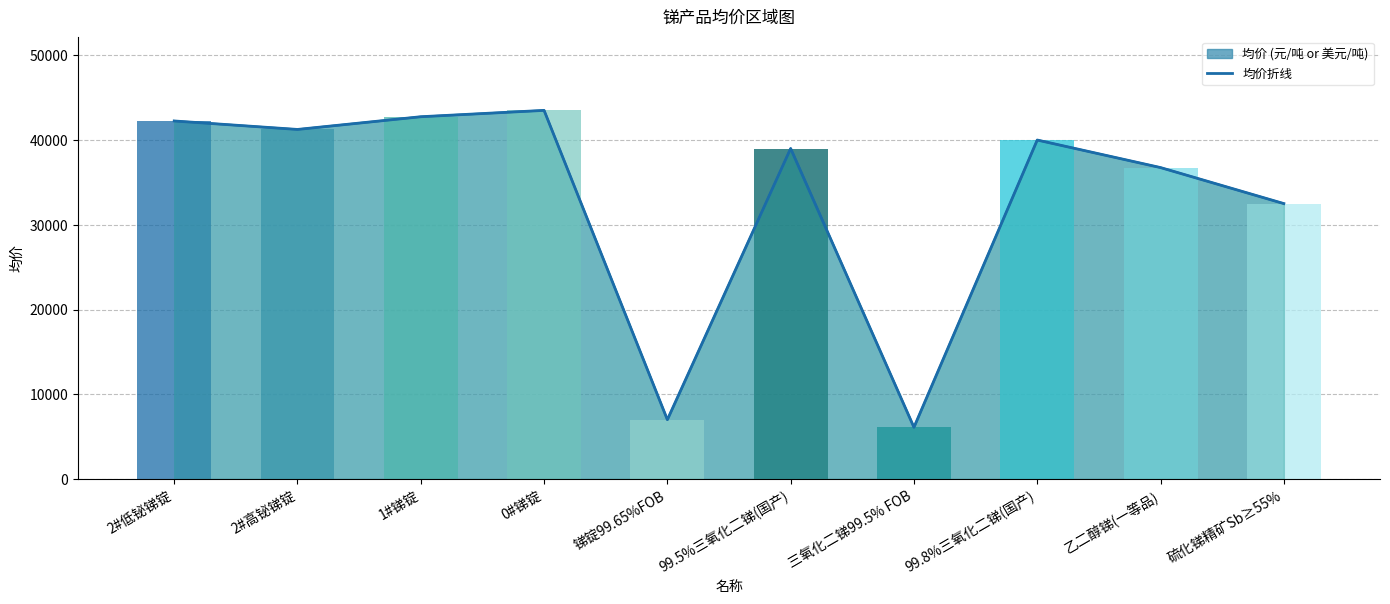

Which category has the lowest value across all series?

三氧化二锑99.5% FOB